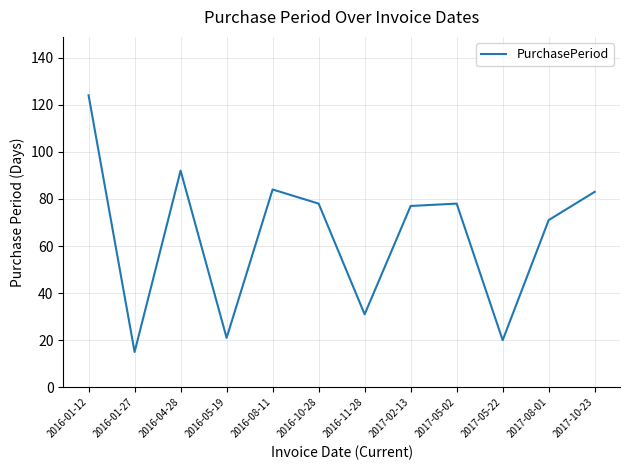

Which label corresponds to the smallest value in the chart?

2016-01-27